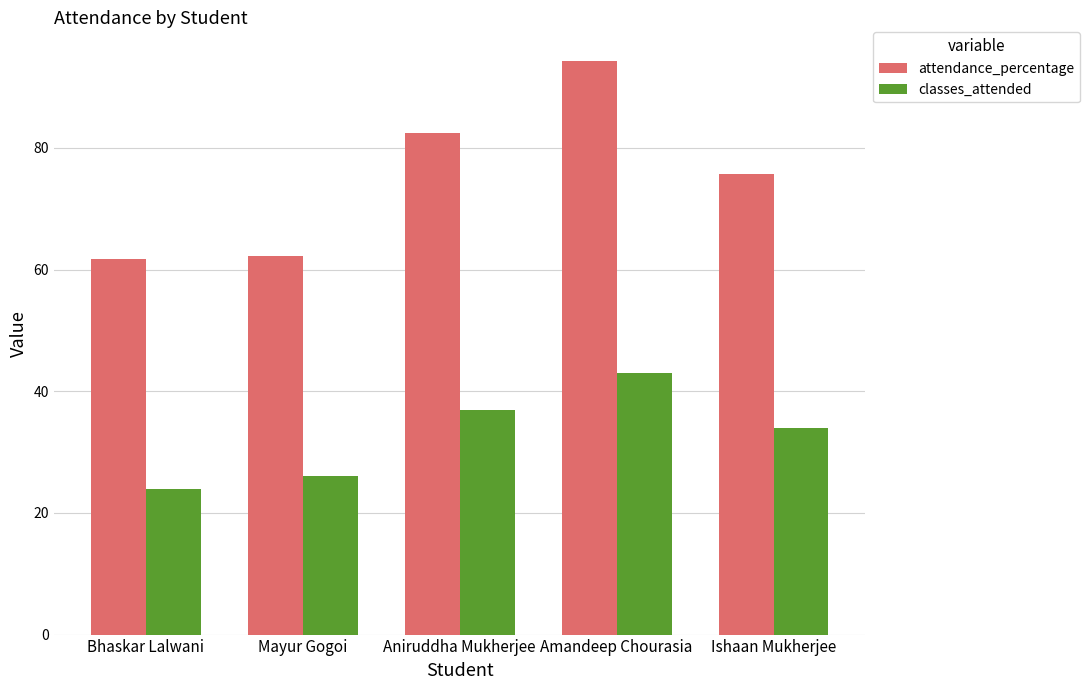

What is the difference between the highest and lowest values at Bhaskar Lalwani?

37.7